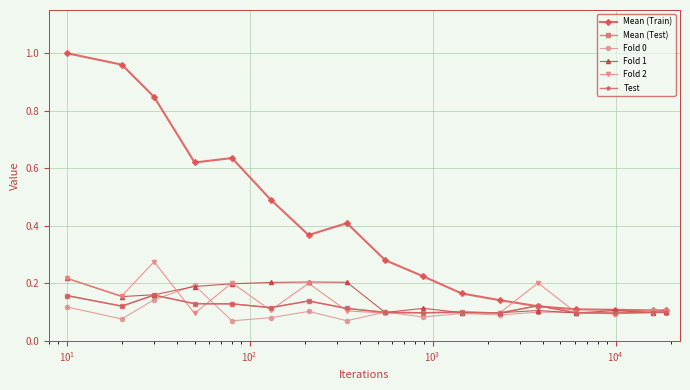

Does the chart have visible grid lines?

Yes